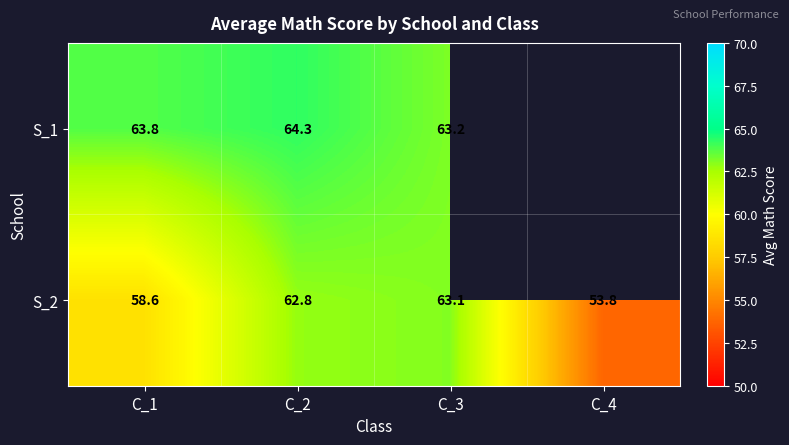

How many distinct data groups are displayed?

2